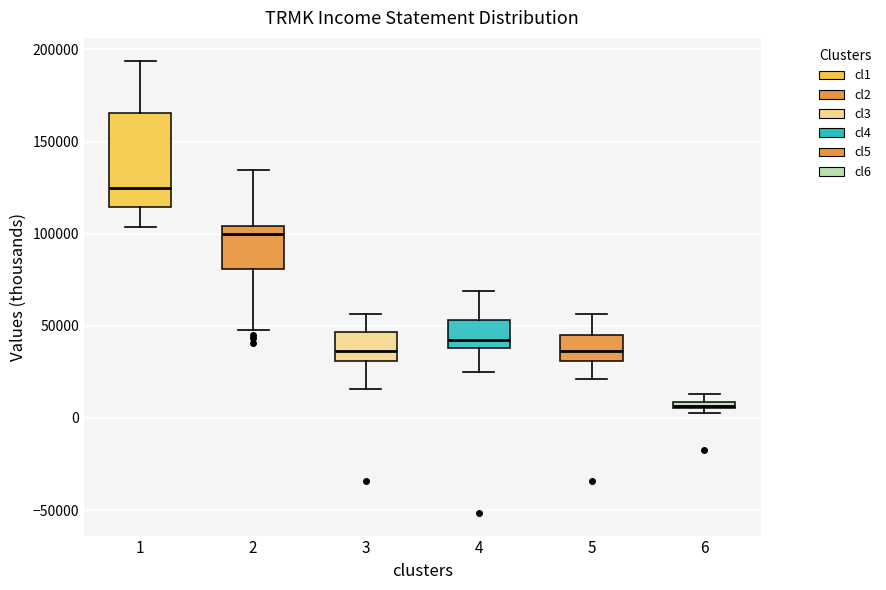

Which box is the tallest, from its lower edge to its upper edge?

1